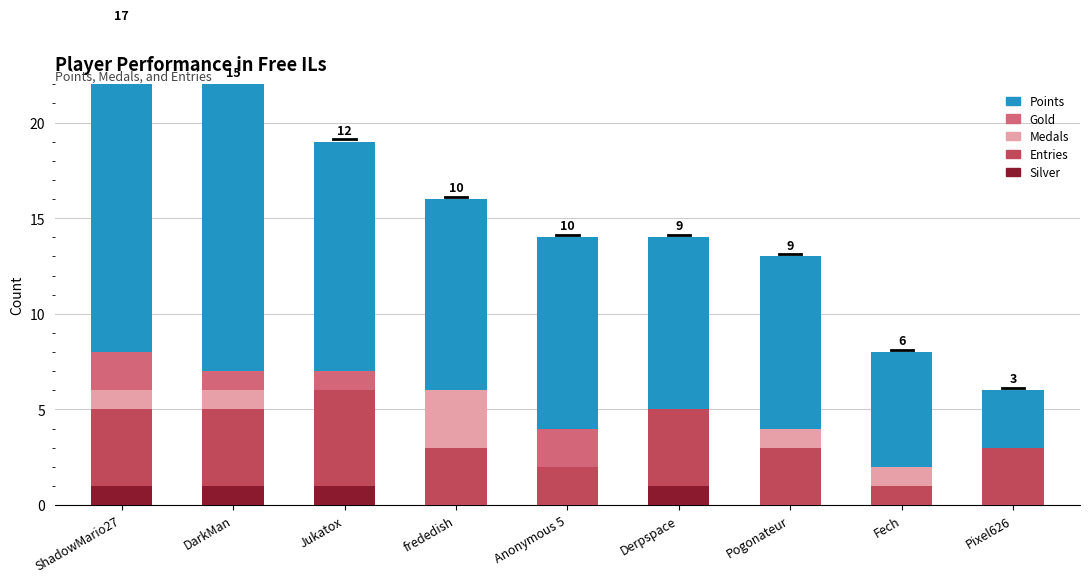

What is the label of the 5th bar from the left?

Anonymous 5